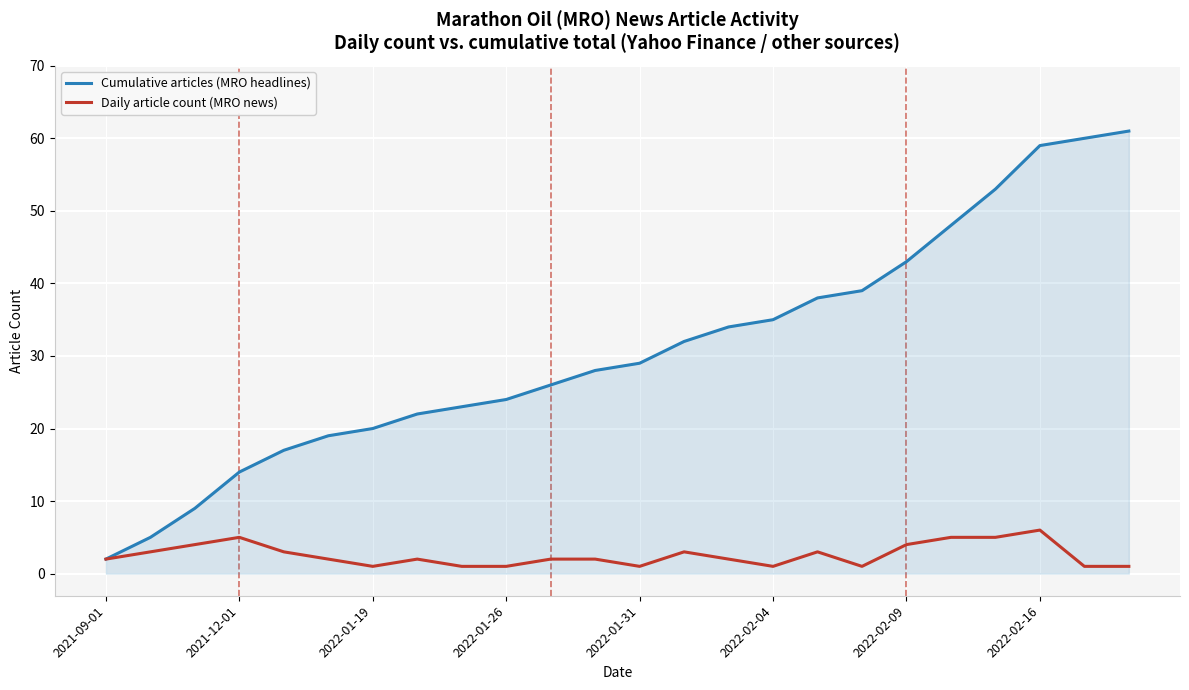

What is the maximum value for Cumulative articles (MRO headlines)?

61